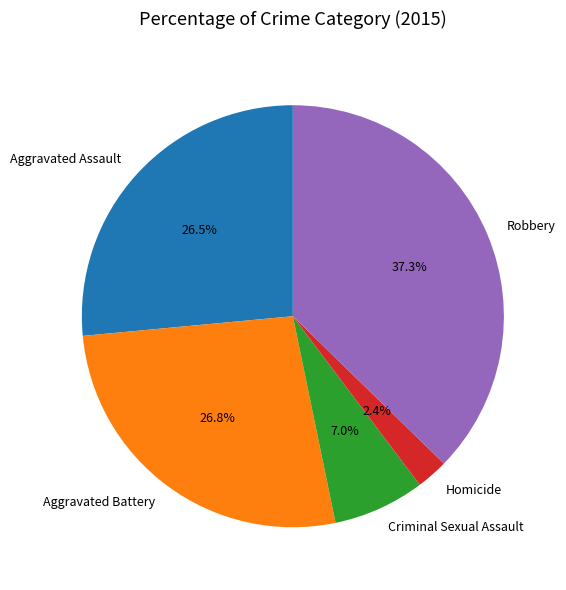

What is the smallest slice in the pie chart?

Homicide